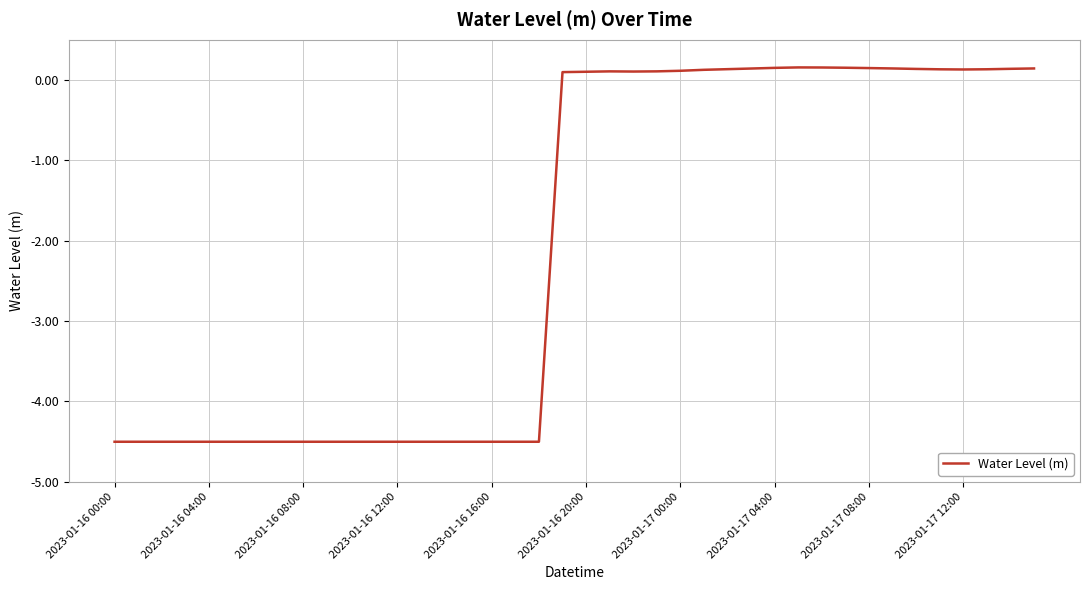

What is the smallest value displayed?

-4.5